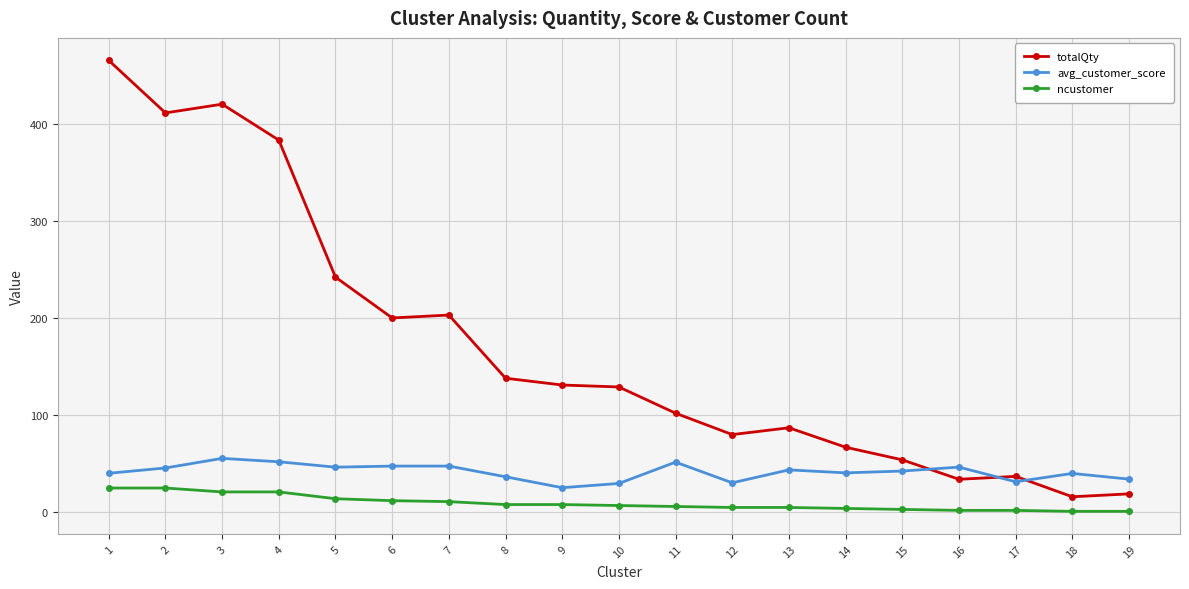

What is the difference between the ncustomer values at 16 and 9?

6.0